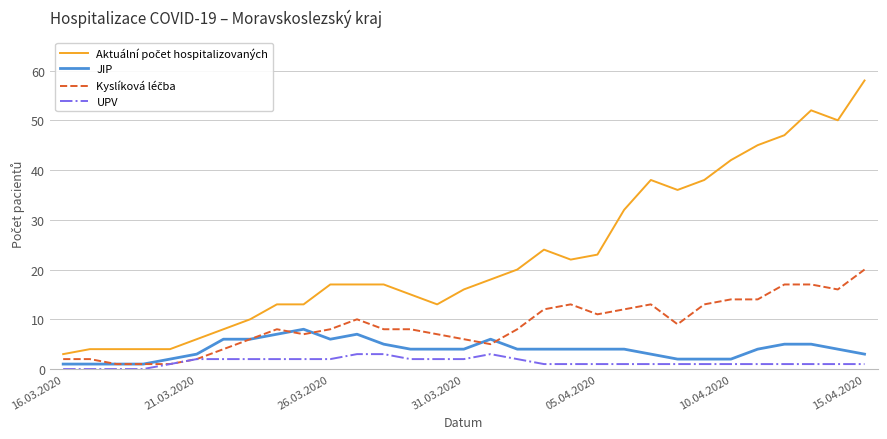

What is the maximum value for JIP?

8